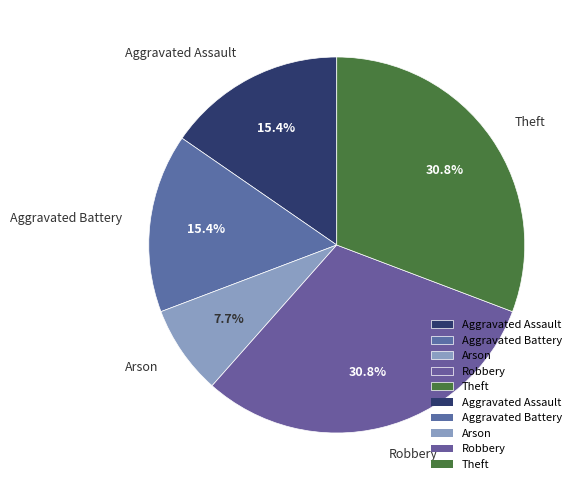

To the nearest percent, what is the difference between the largest and smallest slice percentages?

23%